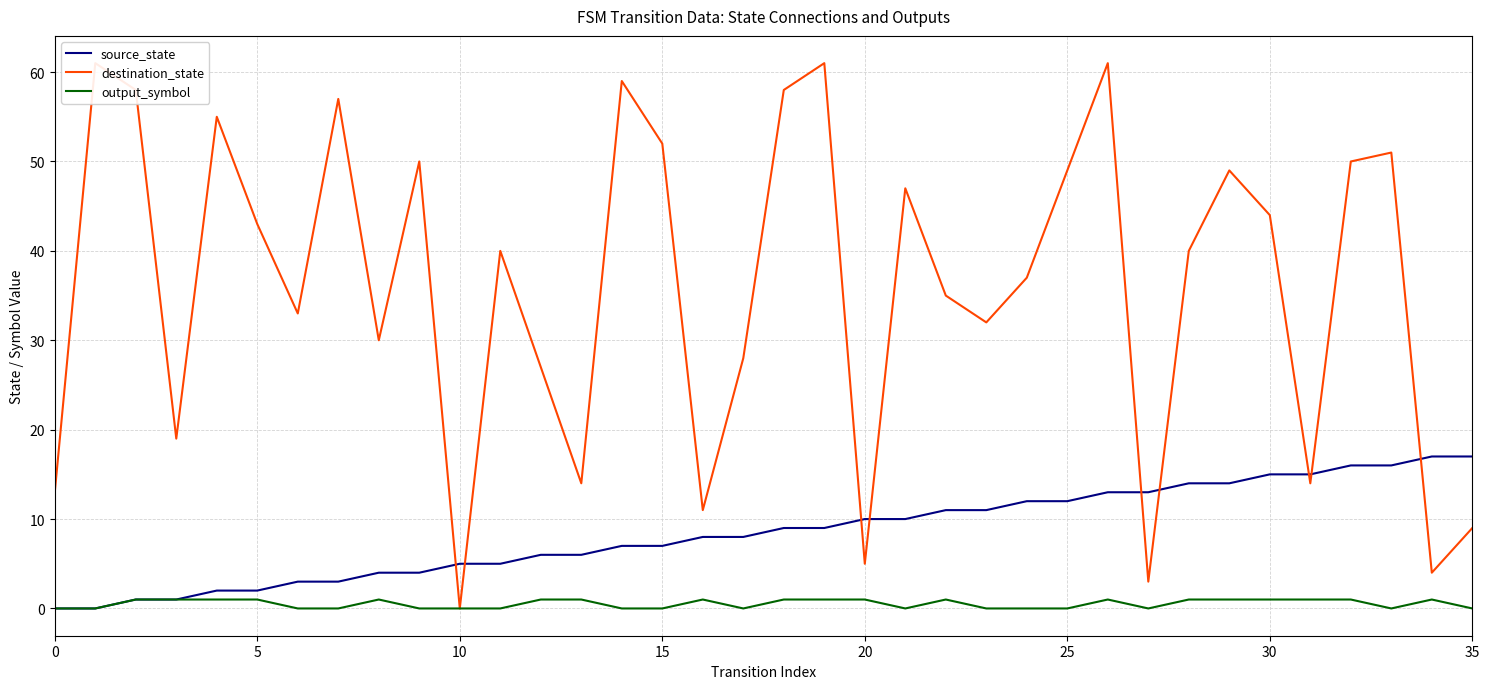

Which series has the largest range (max minus min)?

destination_state